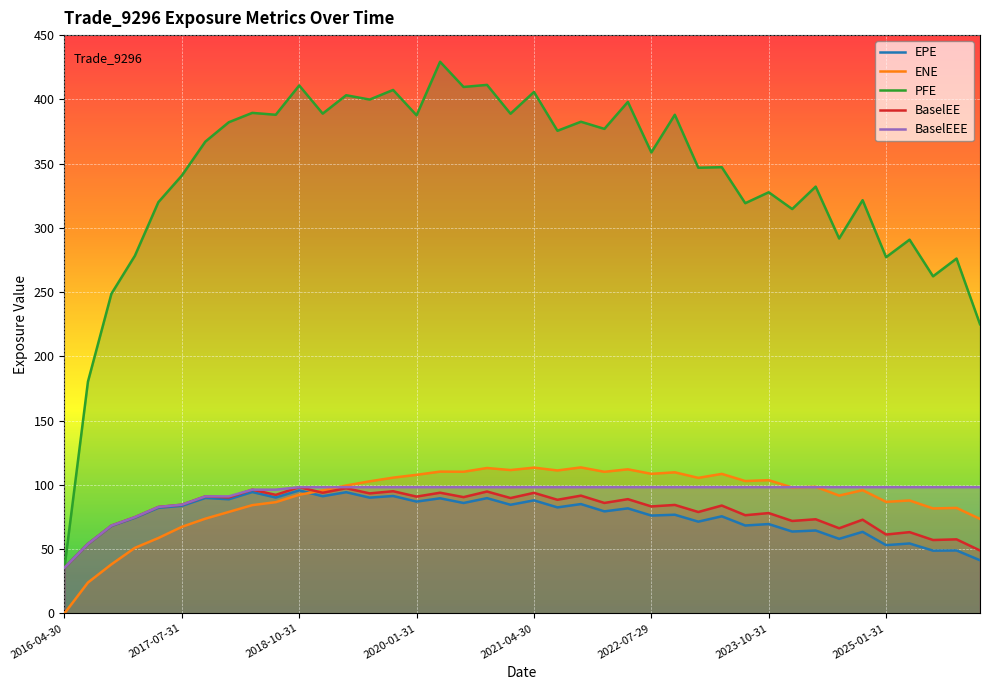

What are all the series names shown in the legend?

EPE, ENE, PFE, BaselEE, BaselEEE